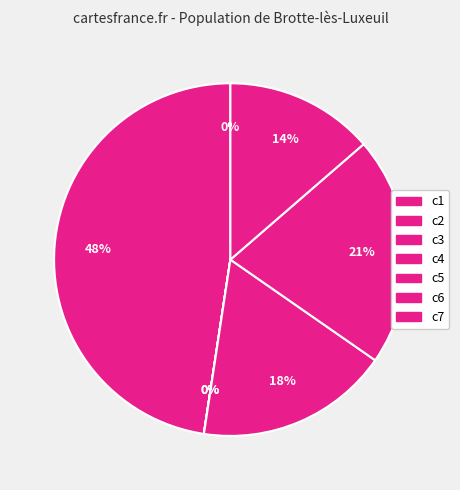

What is the change in value from c2 to c7?

-1007.8